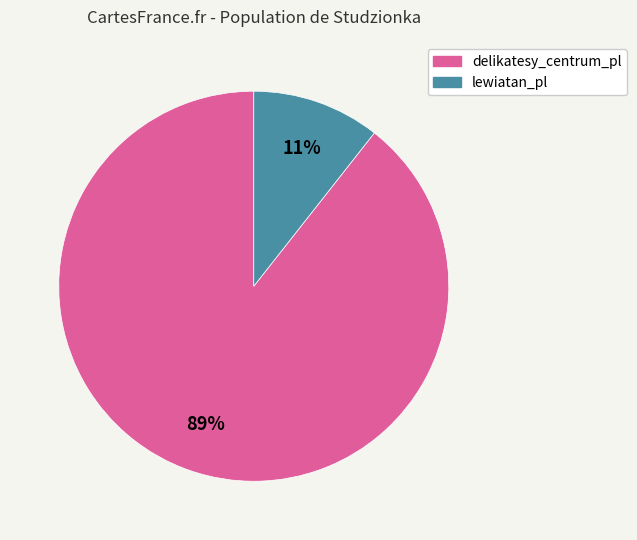

Is it true that lewiatan_pl is 25% of the pie?

False